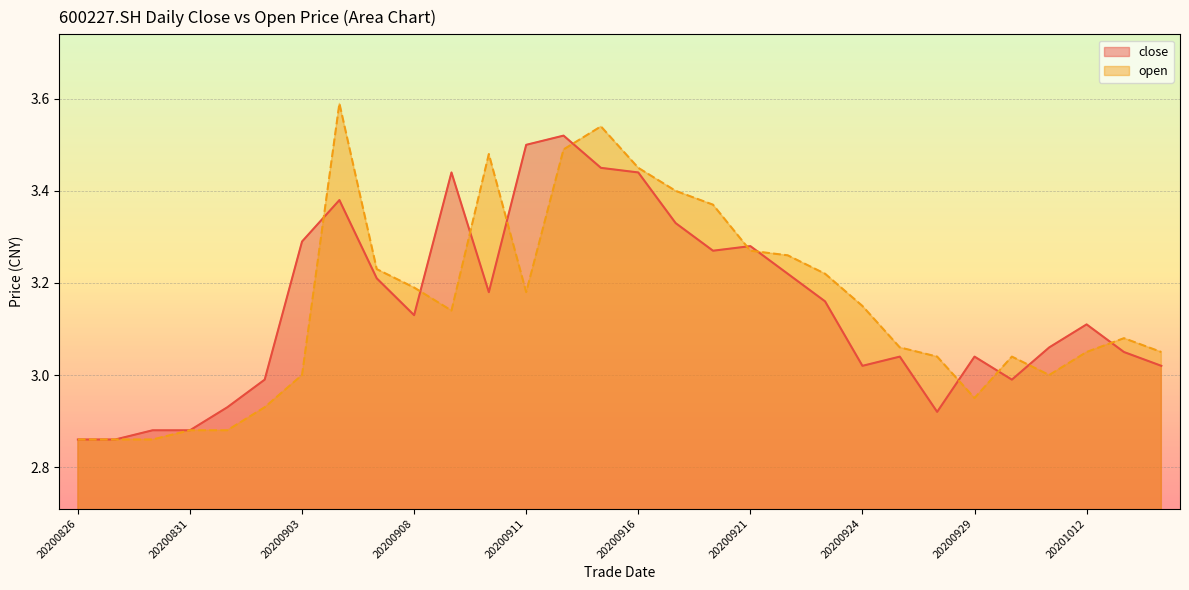

What is the sum of all close values?

94.5